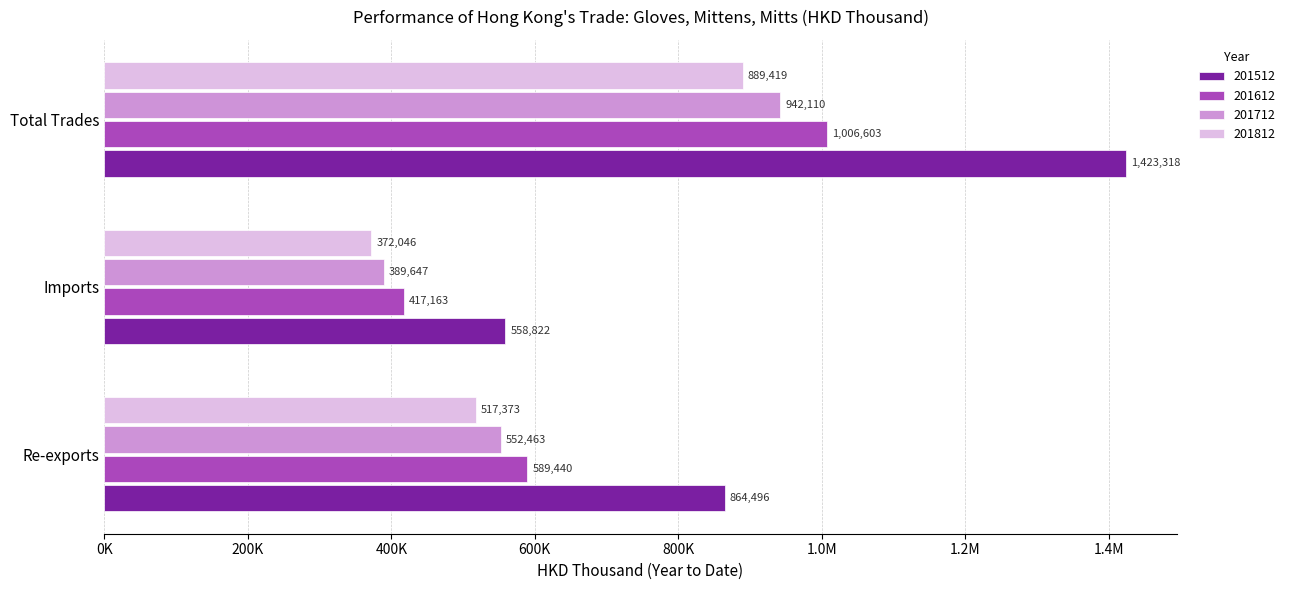

At which category is the sum across all series the highest?

Total Trades